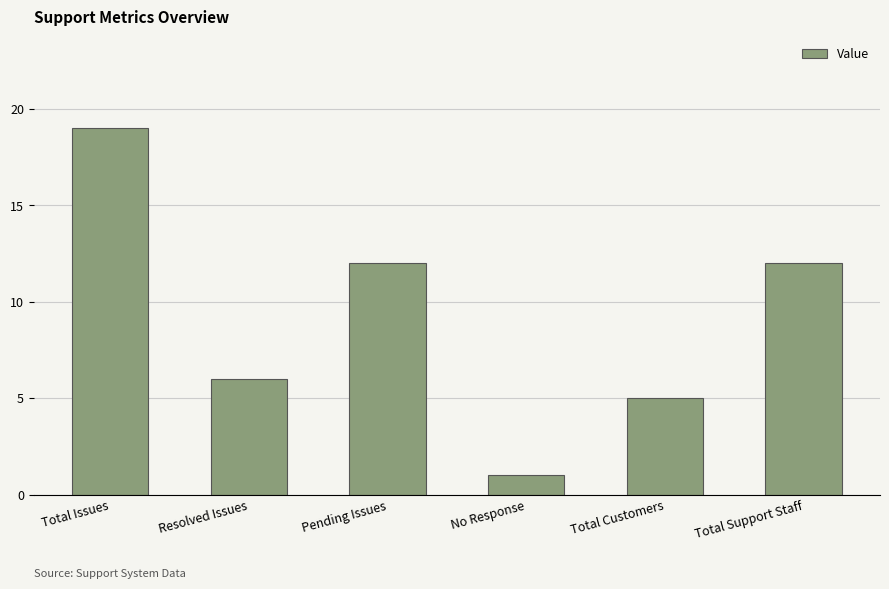

Are the bars grouped side by side (vs. stacked)?

No